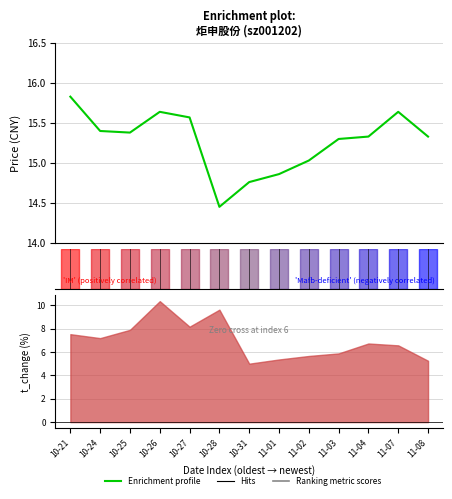

Which label corresponds to the smallest value in the chart?

10-28